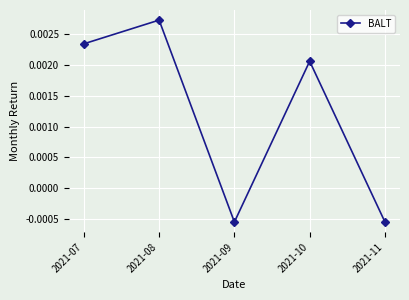

Where does the data first go above 0?

2021-07